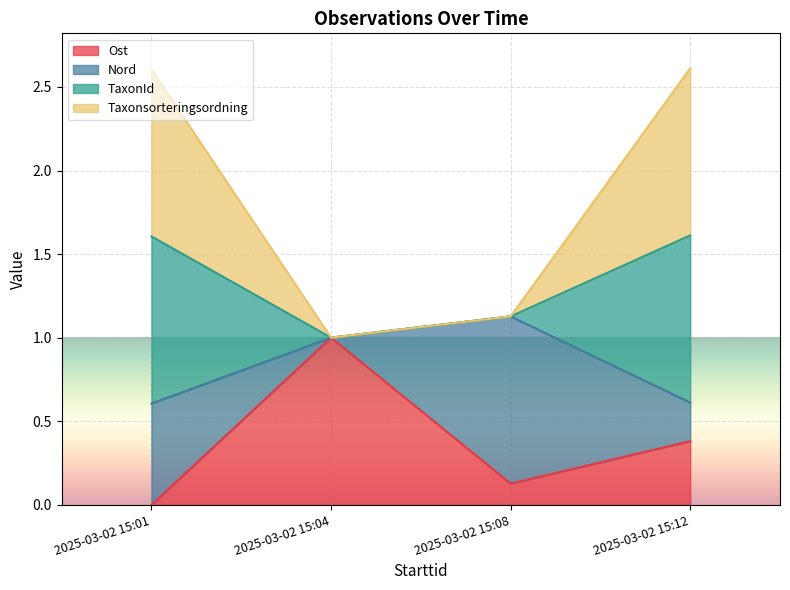

Read the TaxonId value at 2025-03-02 15:08.

1.1